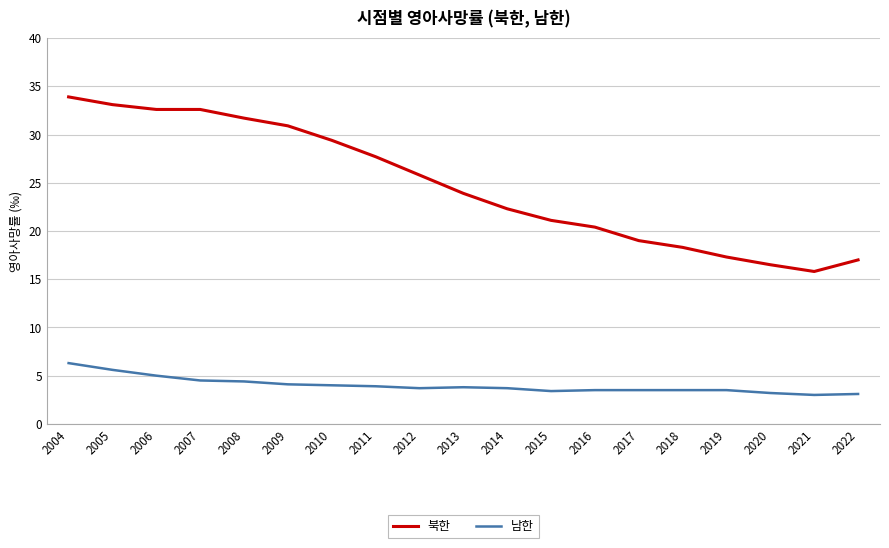

How many values in the 북한 series exceed 23?

10